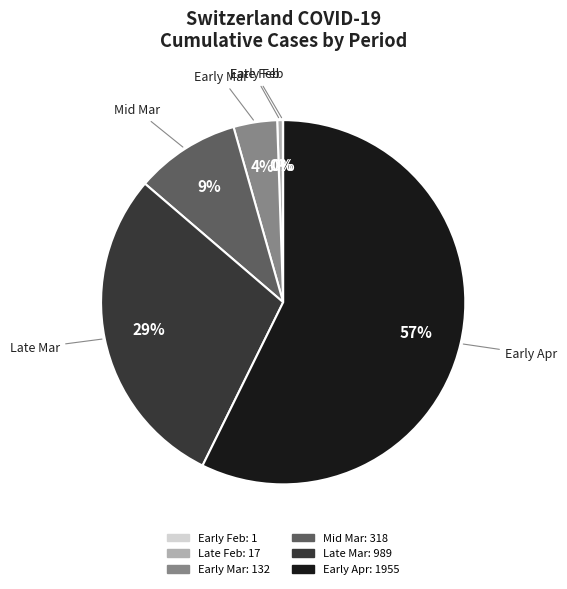

Does any single category account for the majority?

Yes